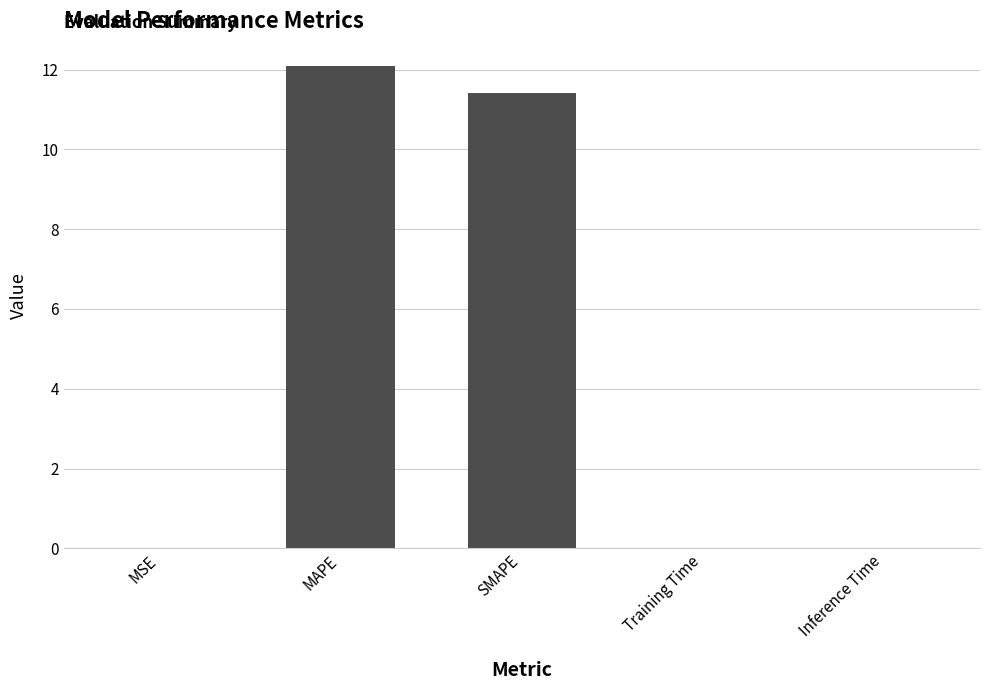

Where is the data nearest to the value 6?

SMAPE